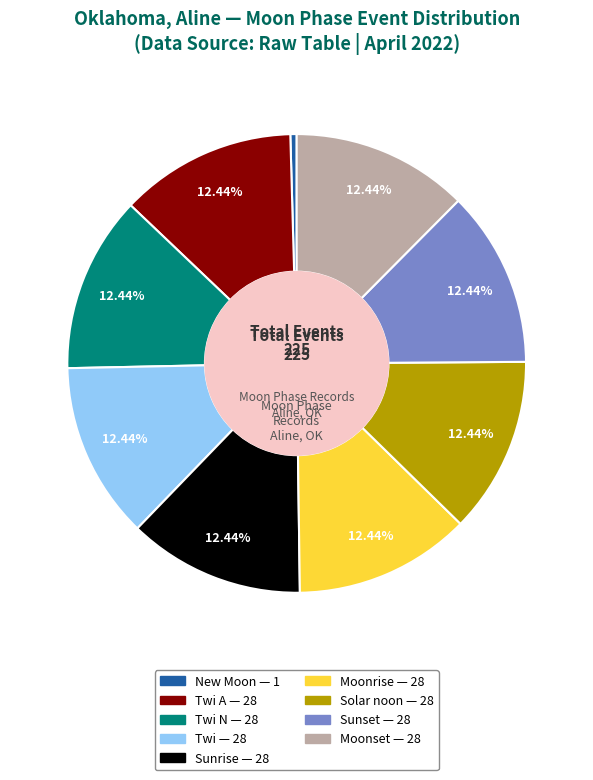

To the nearest percent, what is the difference between the largest and smallest slice percentages?

12%